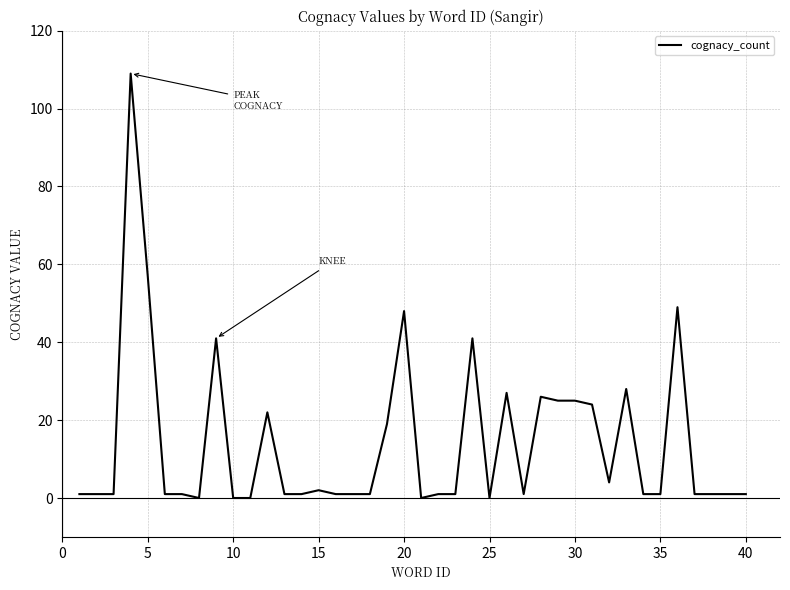

Does the chart have visible grid lines?

Yes